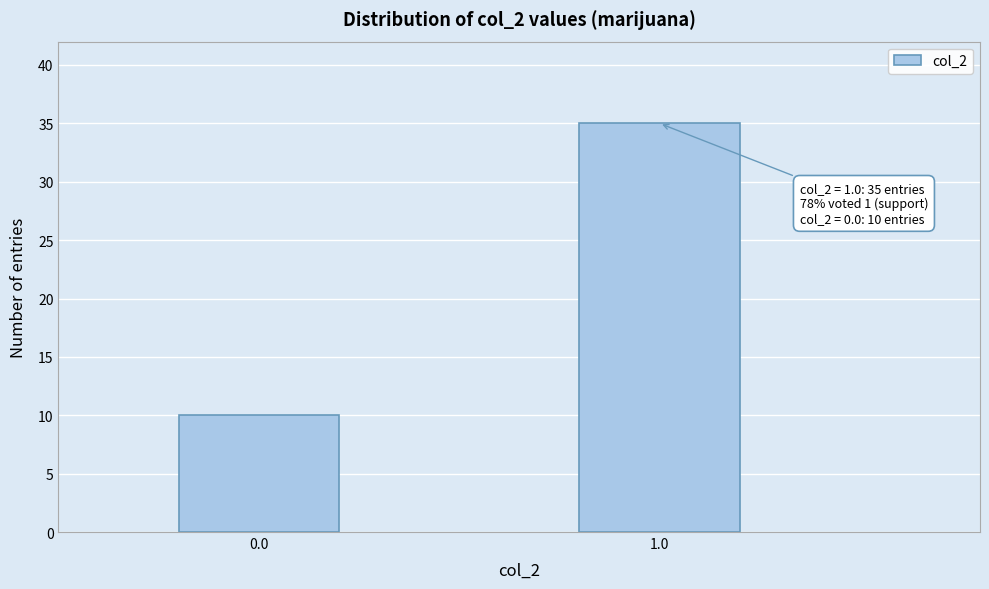

Reading left to right, extract all data points from this chart.

10	35